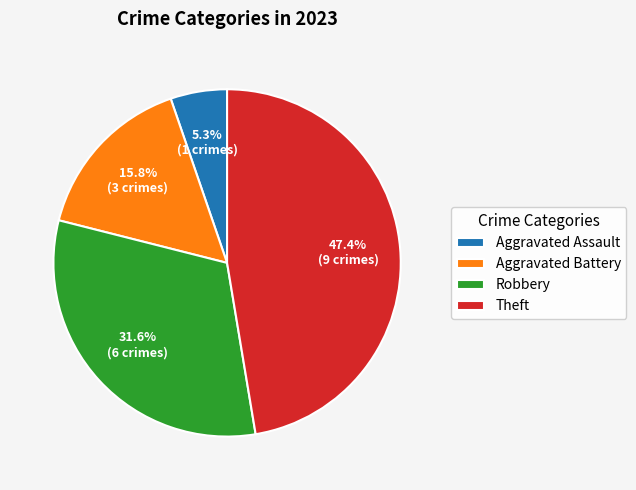

What portion of the pie excludes Robbery?

68.4%